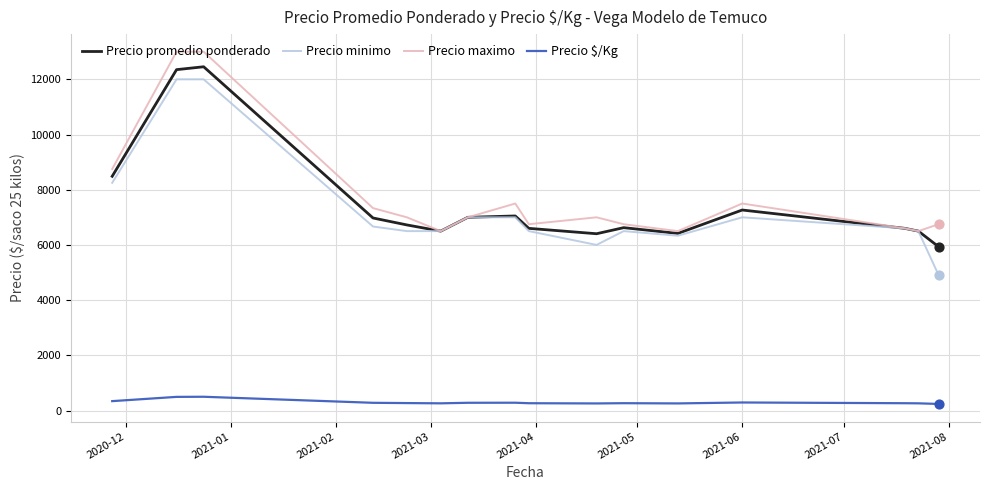

Which series has the largest range (max minus min)?

Precio minimo